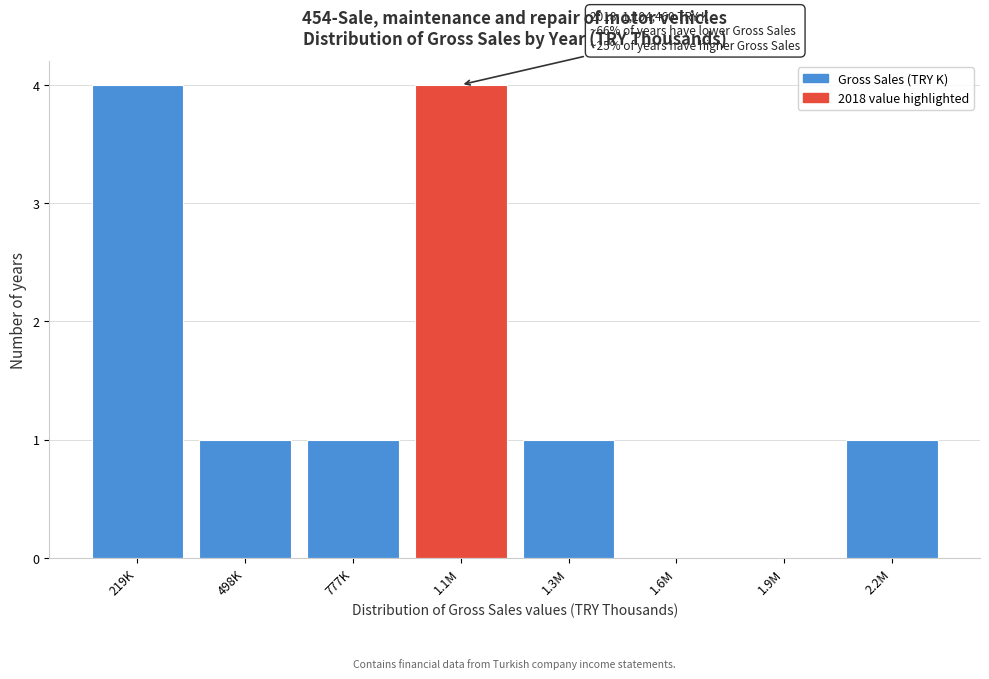

Reading left to right, extract all data points from this chart.

219K=4	498K=1	777K=1	1.1M=4	1.3M=1	1.6M=0	1.9M=0	2.2M=1